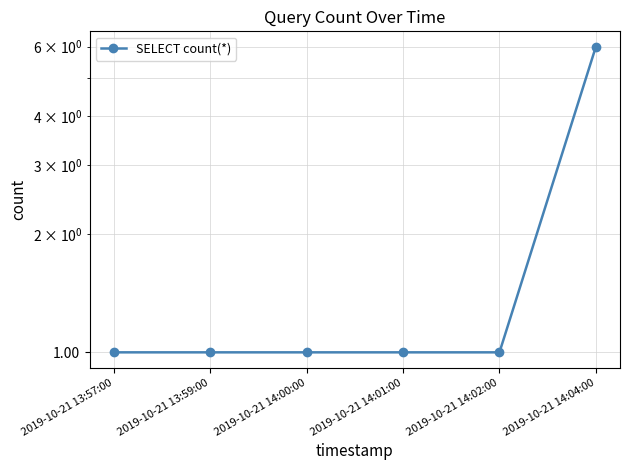

At which label is the value closest to 3?

2019-10-21 13:57:00